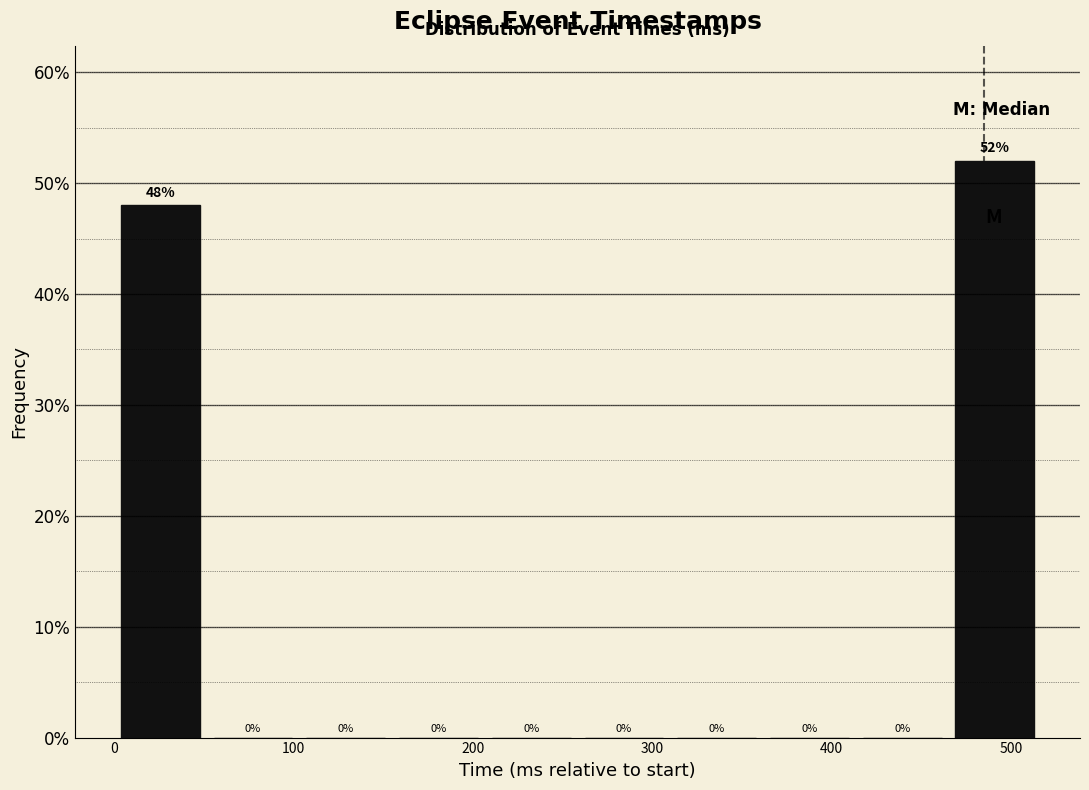

How tall is the bar that spans 0 to 50 on the x-axis? The bar edges are not printed on the chart, so give them approximately, as read against the axis.

48